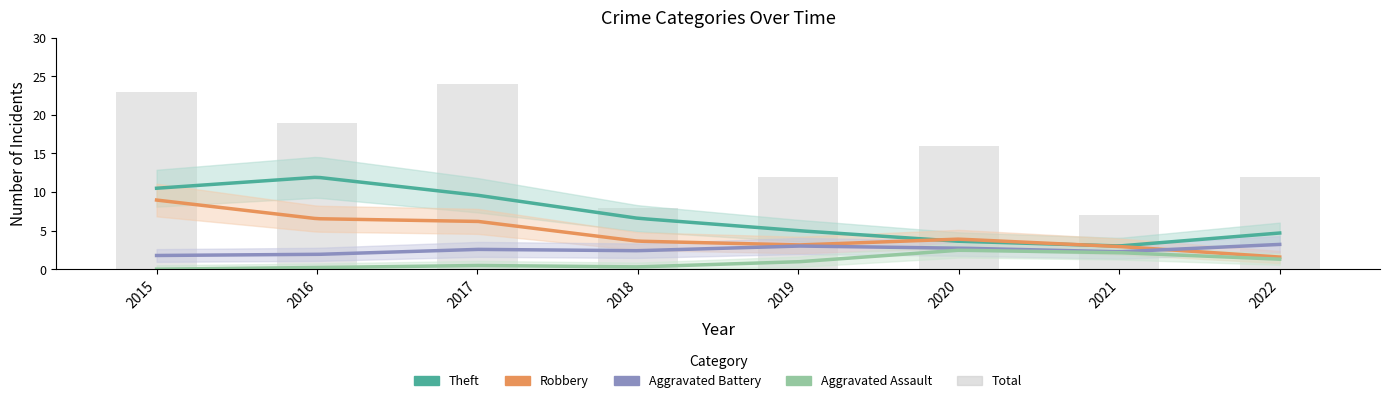

List the series in order of their peak value, lowest first.

Aggravated Assault, Aggravated Battery, Robbery, Theft, Total